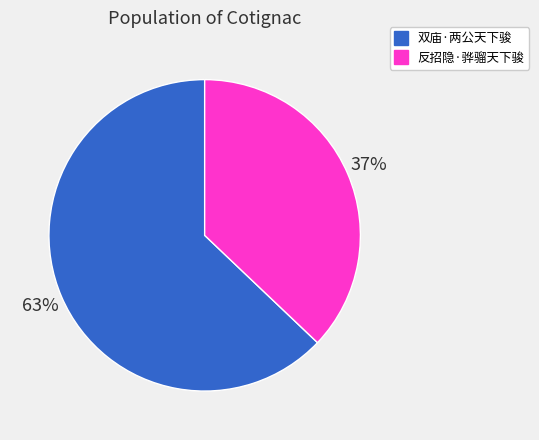

Do 双庙·两公天下骏 and 反招隐·骅骝天下骏 together represent more than half of the pie?

Yes